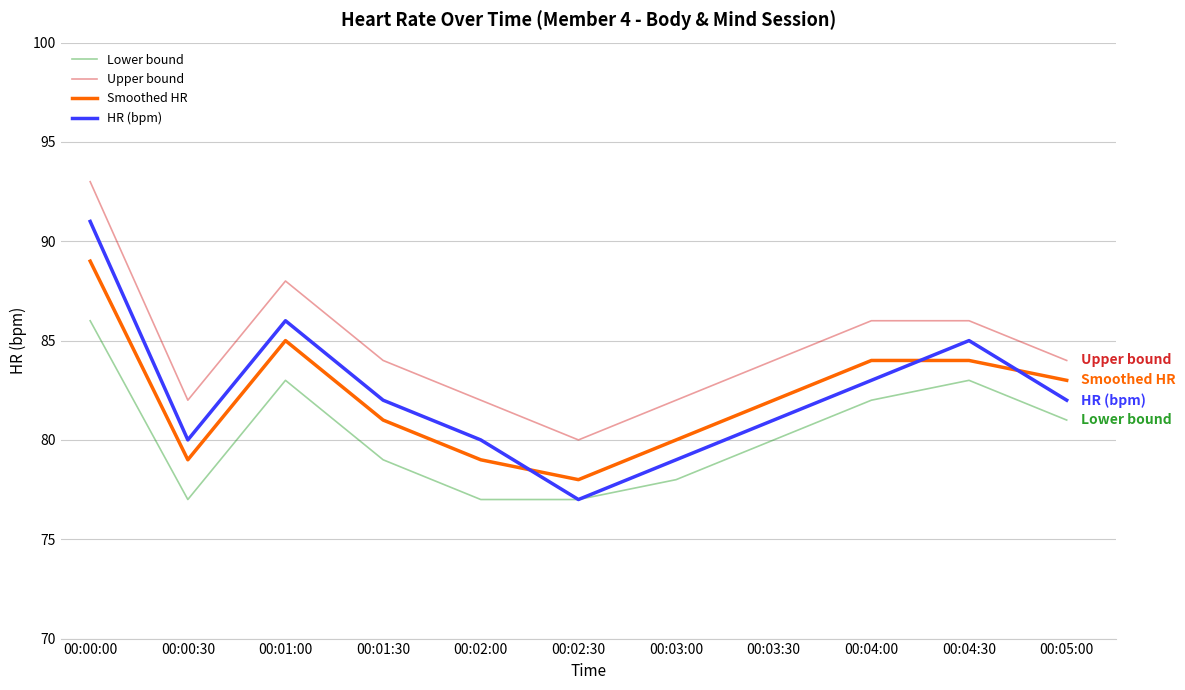

True or false: HR (bpm) has more than 2 interior local peaks.

False